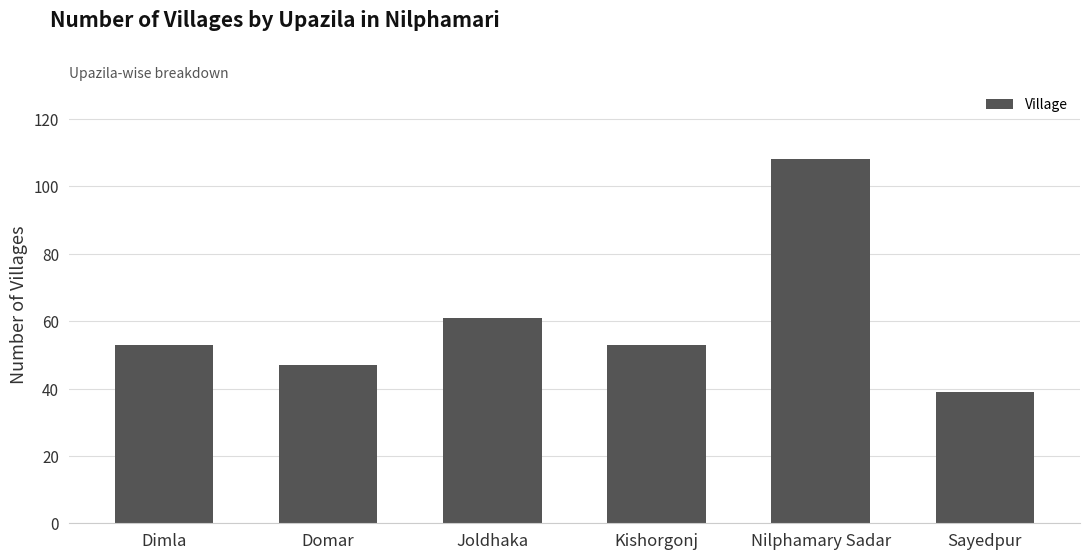

Are the bars grouped side by side (vs. stacked)?

No